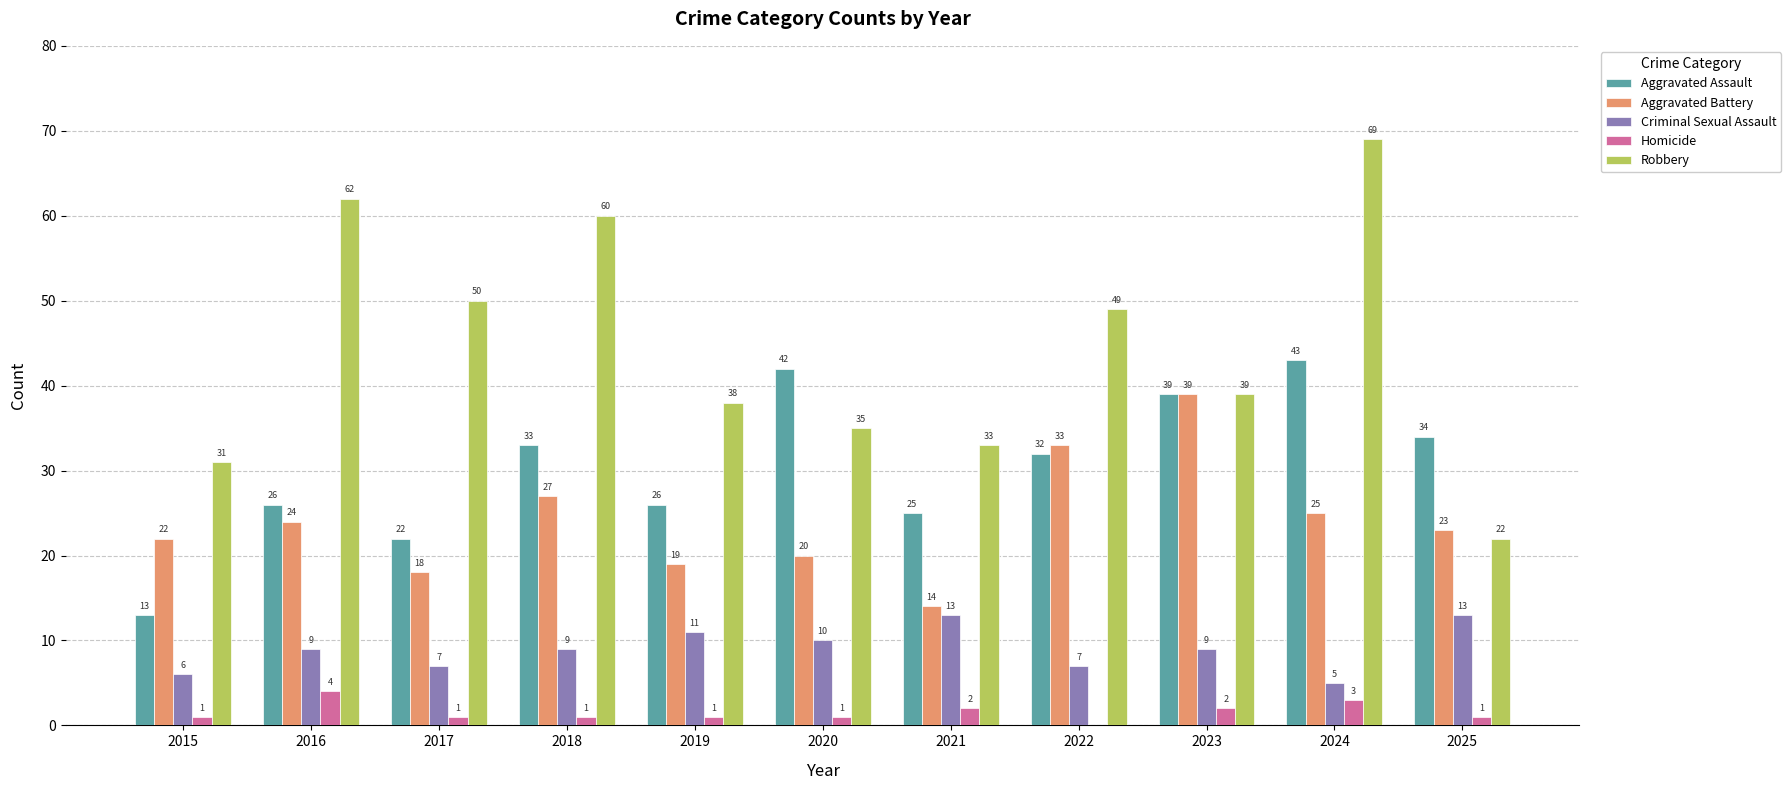

What is the maximum value shown in the chart?

69